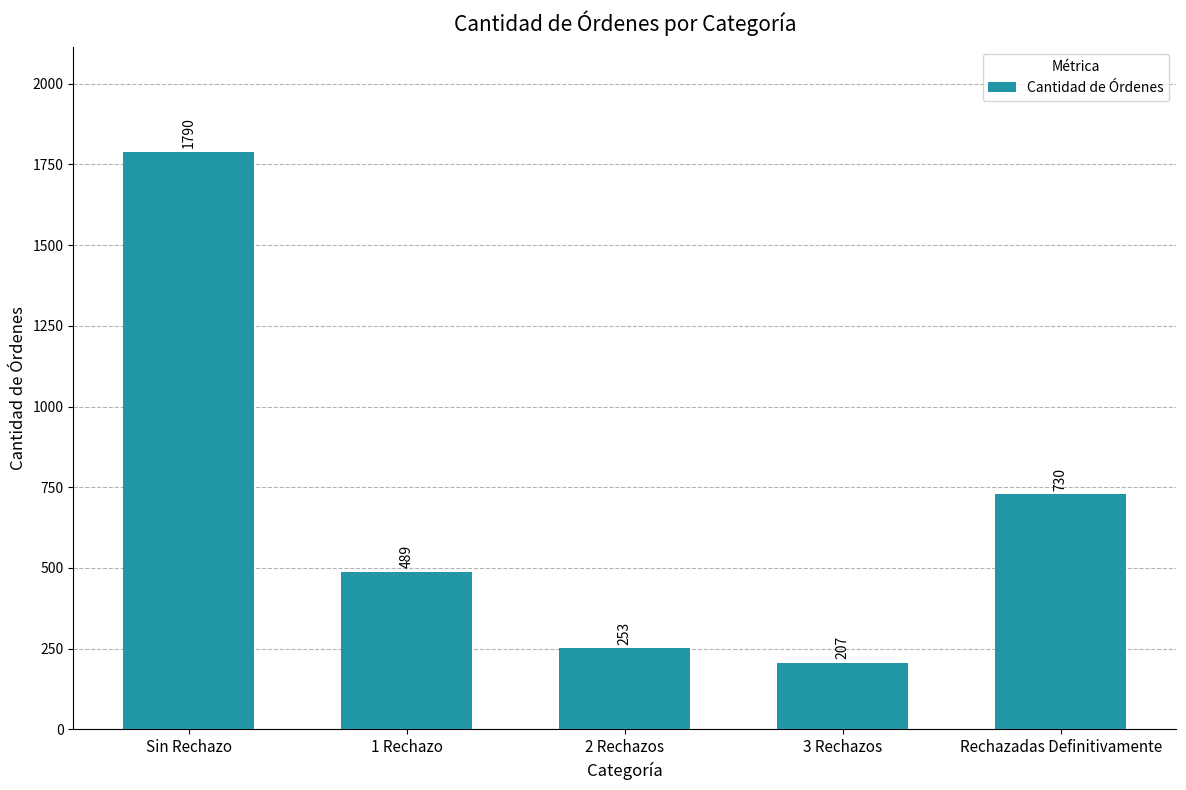

What is the change in value from Sin Rechazo to Rechazadas Definitivamente?

-1060